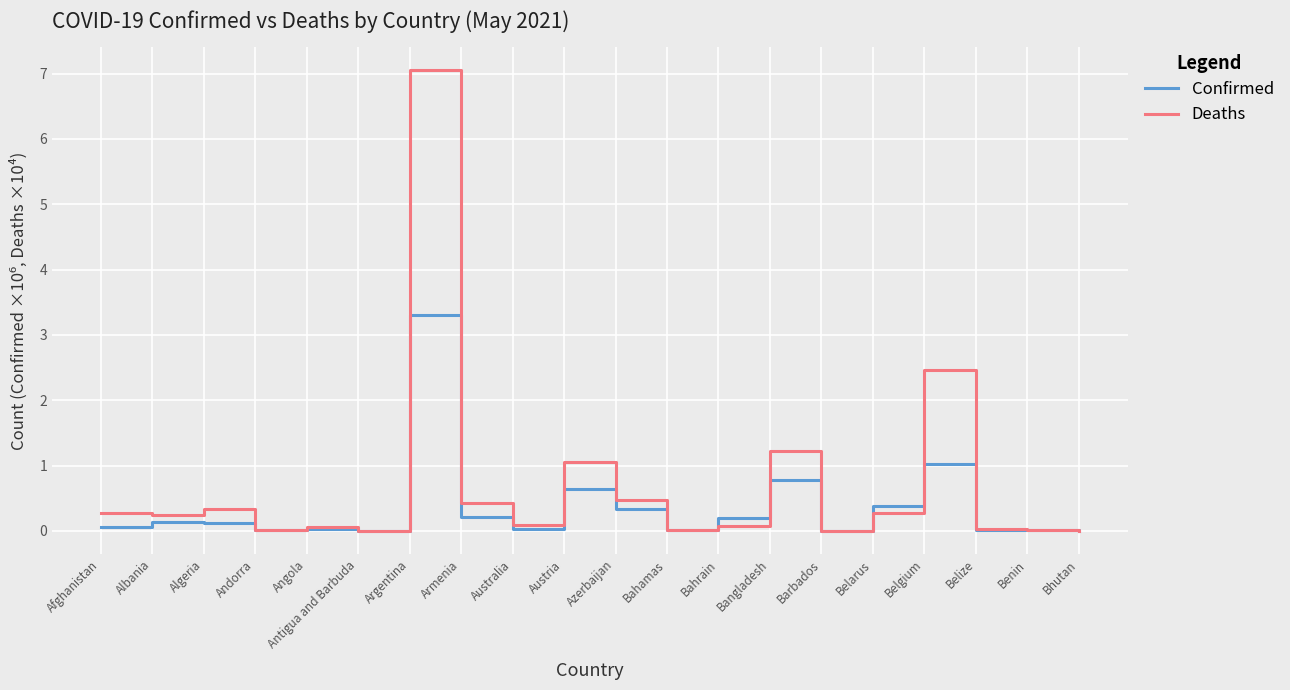

Where is the first local maximum for Deaths?

Algeria